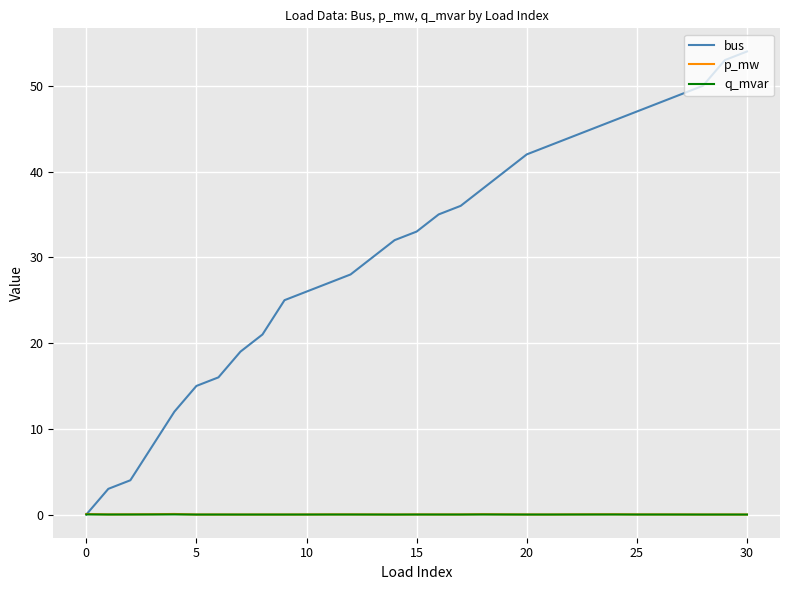

What is the difference between the maximum and second lowest values in the bus series?

51.0